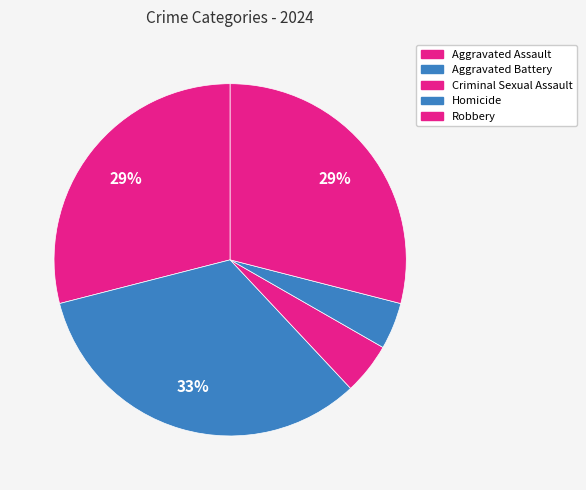

True or false: Homicide accounts for 15% of the total.

False